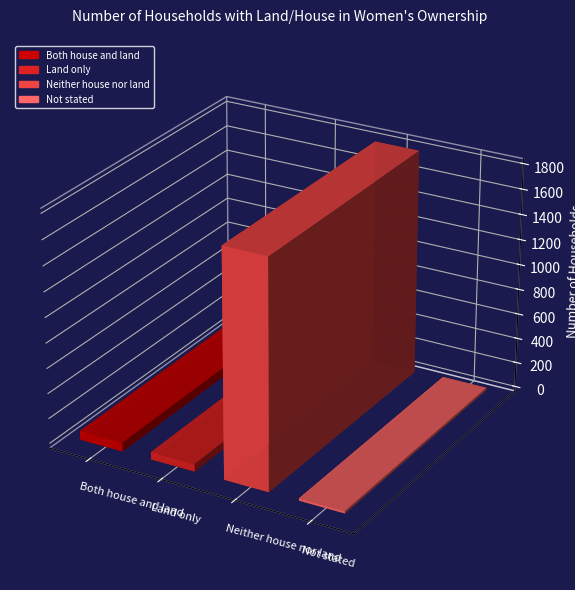

Read the value at Land only.

59